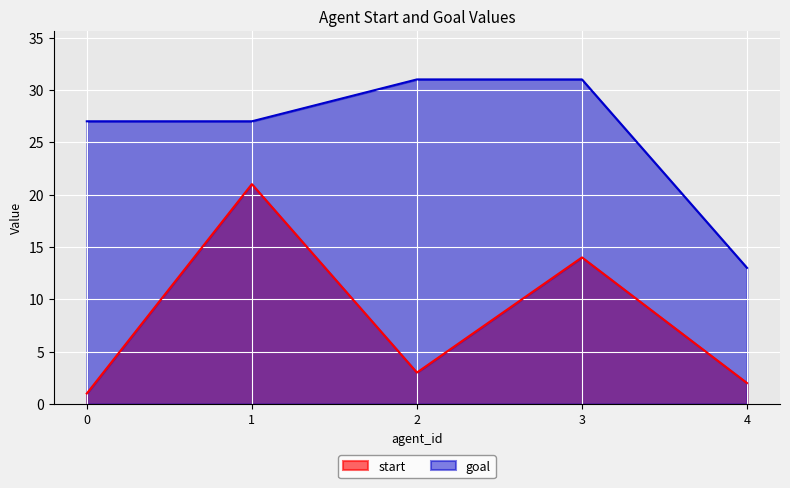

At which label is start closest to 11?

3